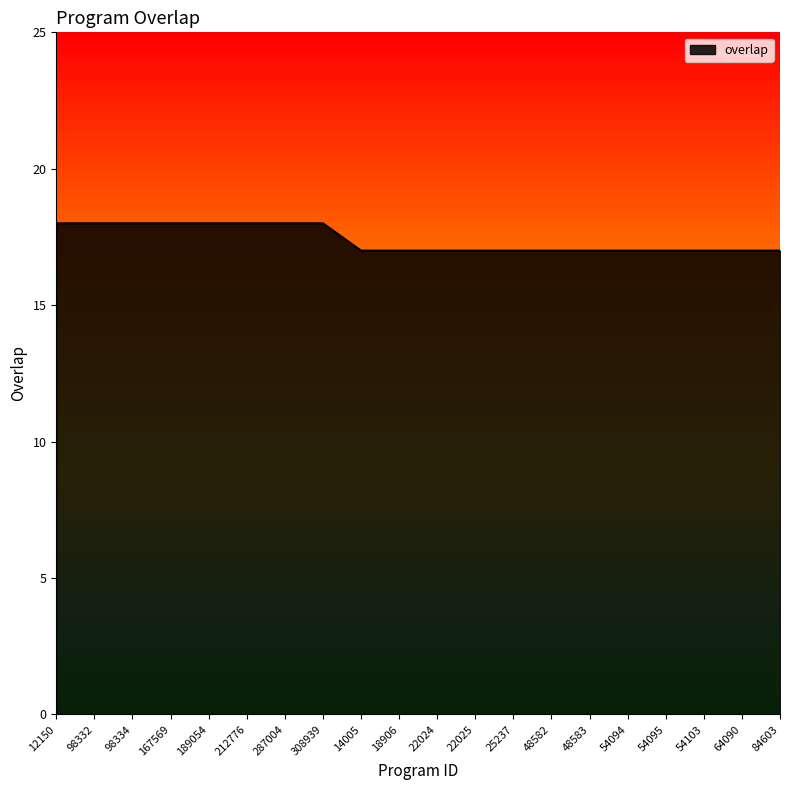

What position from the right is 64090?

2